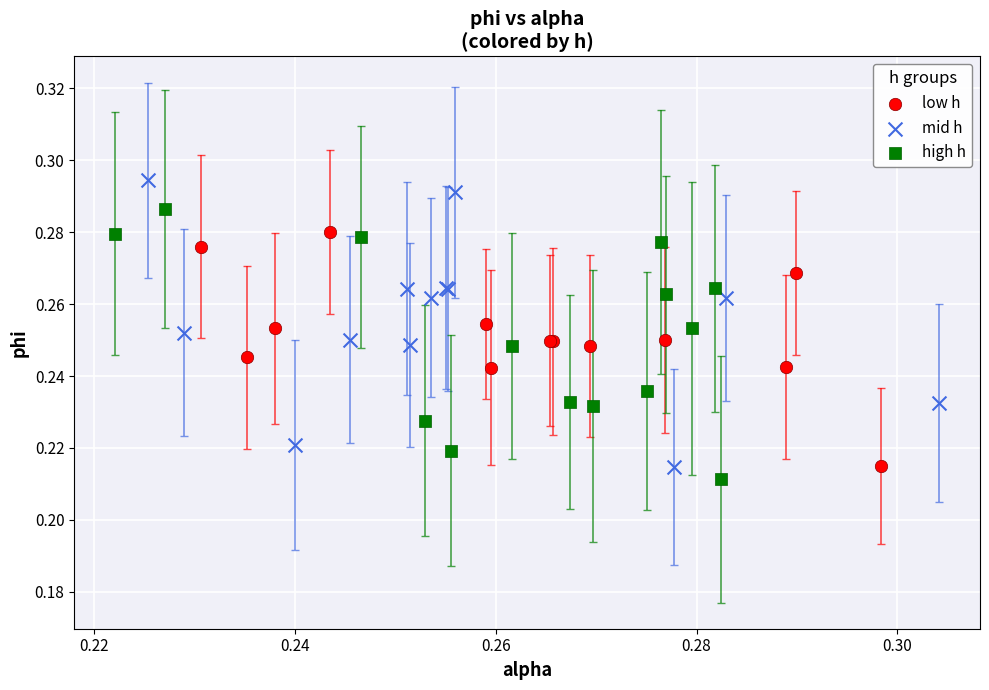

What are all the series names shown in the legend?

low h, mid h, high h